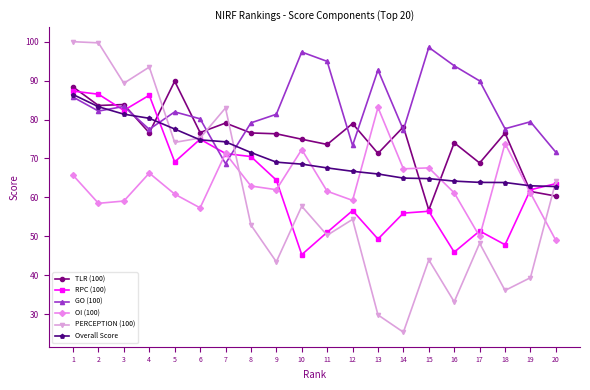

True or false: PERCEPTION (100) has more than 2 interior local peaks.

True